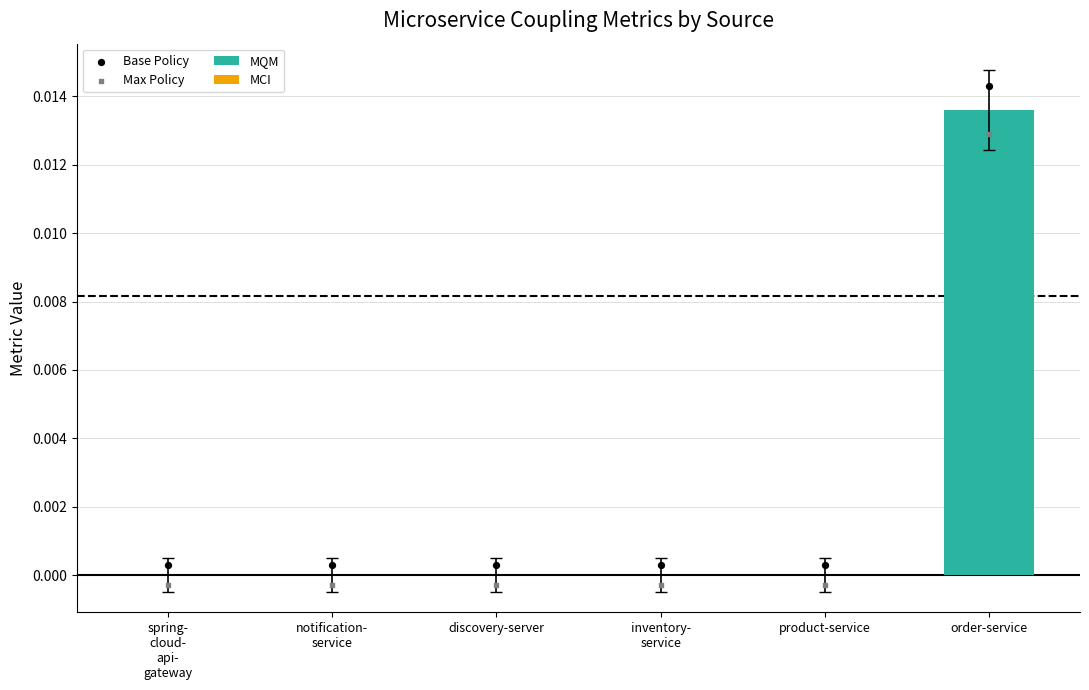

Is the value of MQM at discovery-server greater than the value of Base Policy at order-service?

No